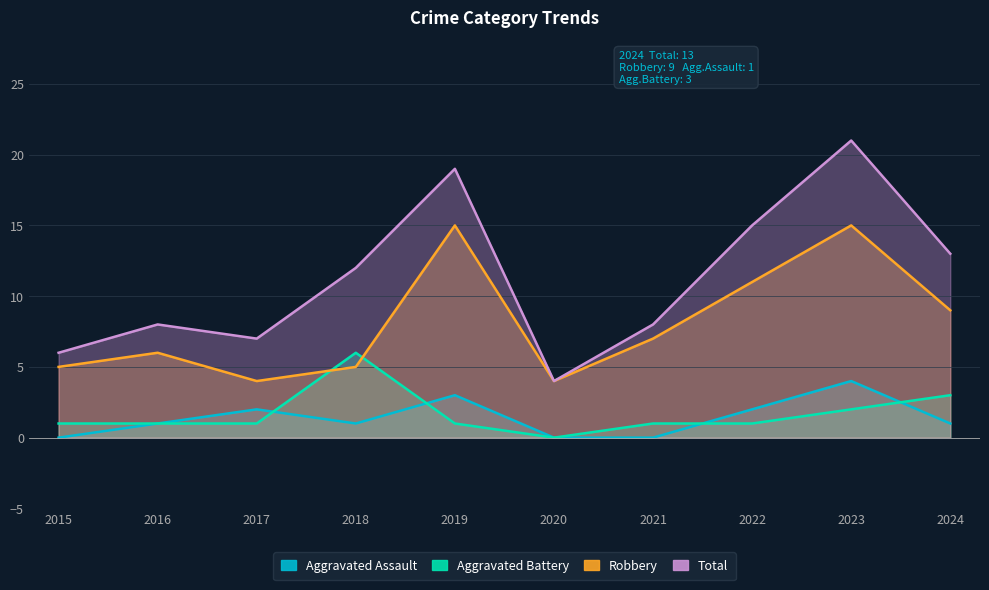

What is the approximate value of Robbery at 2020?

4